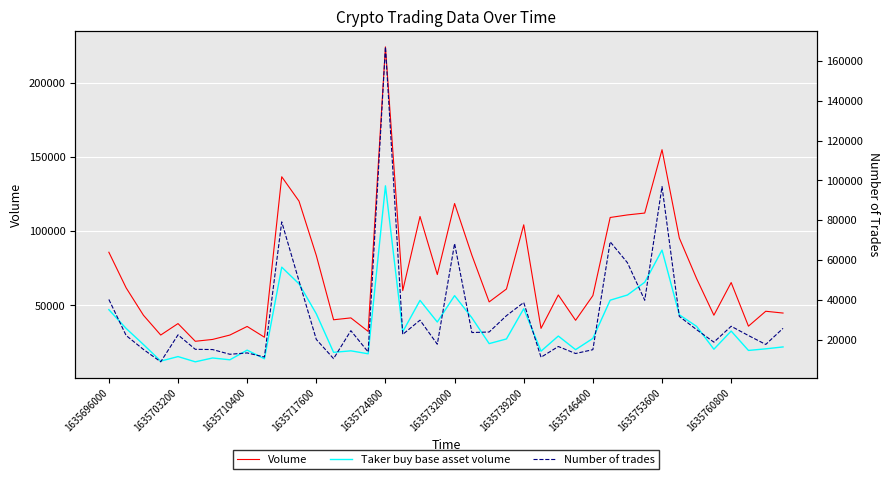

Which series has the largest total across all categories?

Volume